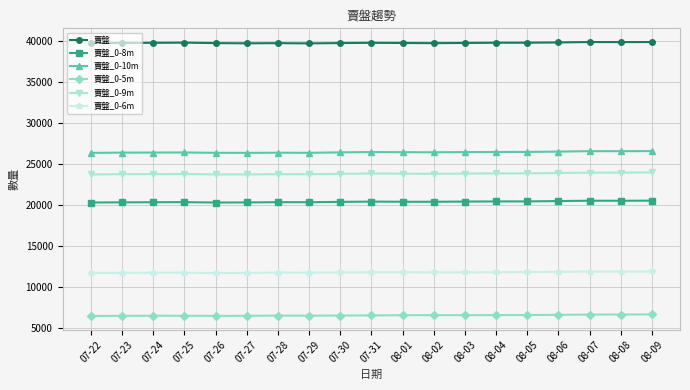

Is the value of 賣盤_0-6m at 07-27 greater than the value of 賣盤_0-5m at 07-24?

Yes